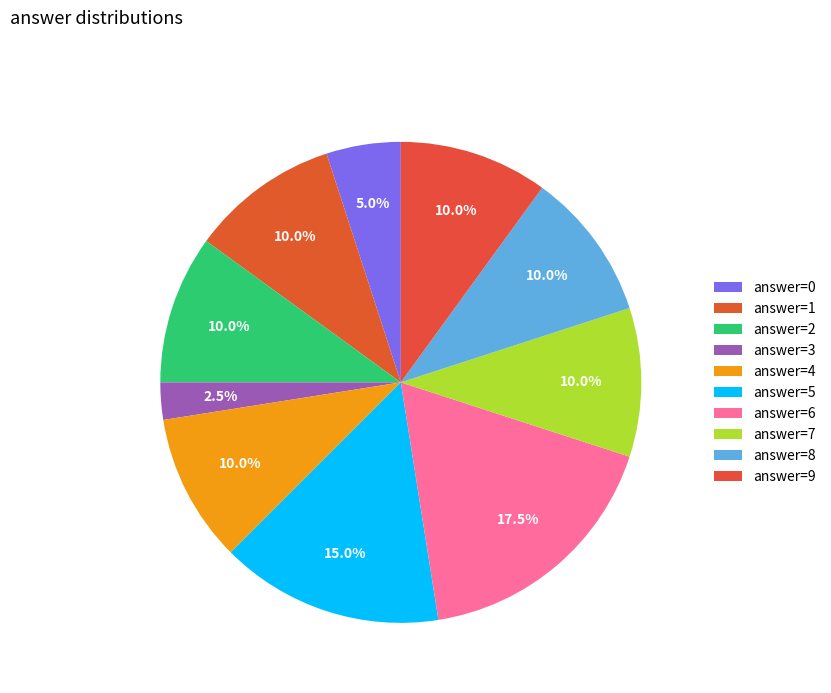

How many segments does this pie chart have?

10